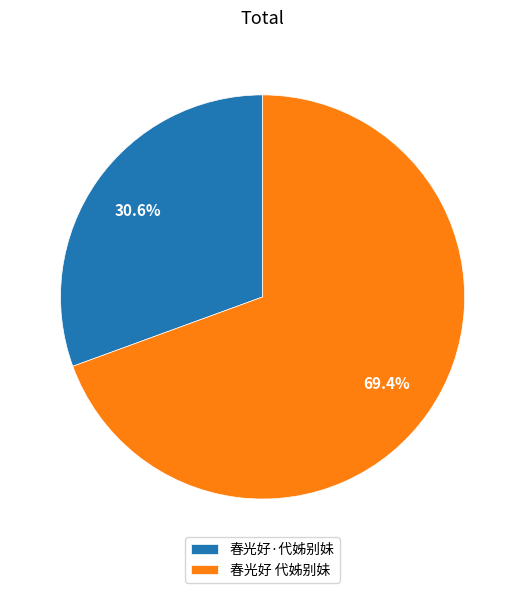

Approximately how many times larger is the value at 春光好 代姊别妹 compared to 春光好·代姊别妹?

2.3